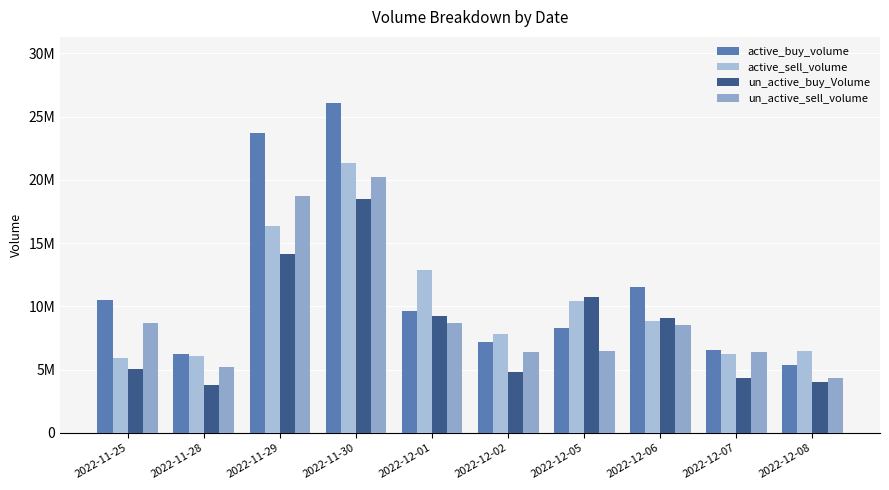

The active_buy_volume series shows 12817531 at 2022-12-01. True or false?

False